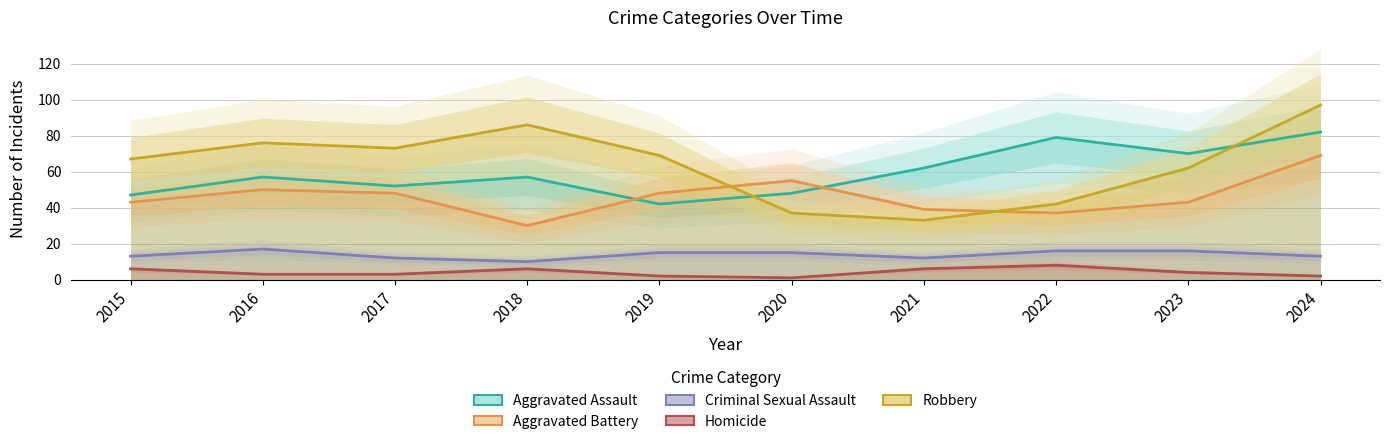

What is the lowest value of the Criminal Sexual Assault series?

10